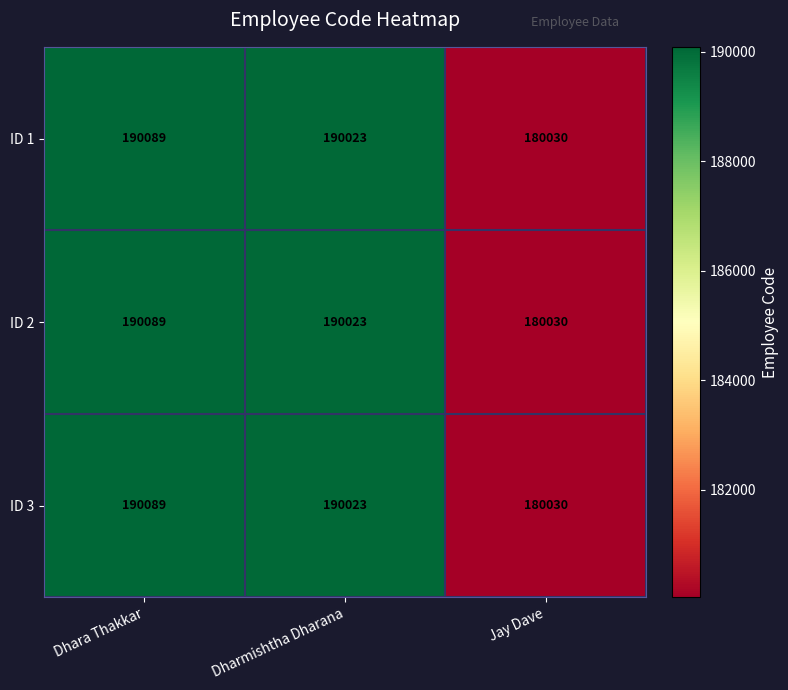

What is the approximate value of ID 3 at Dharmishtha Dharana, to the nearest 50?

190000